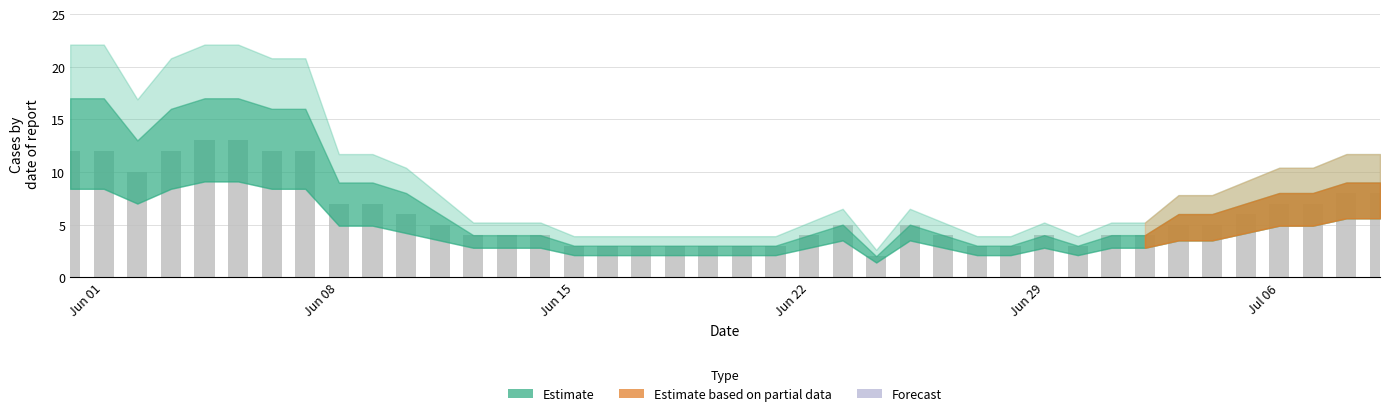

What is the greatest value displayed?

13